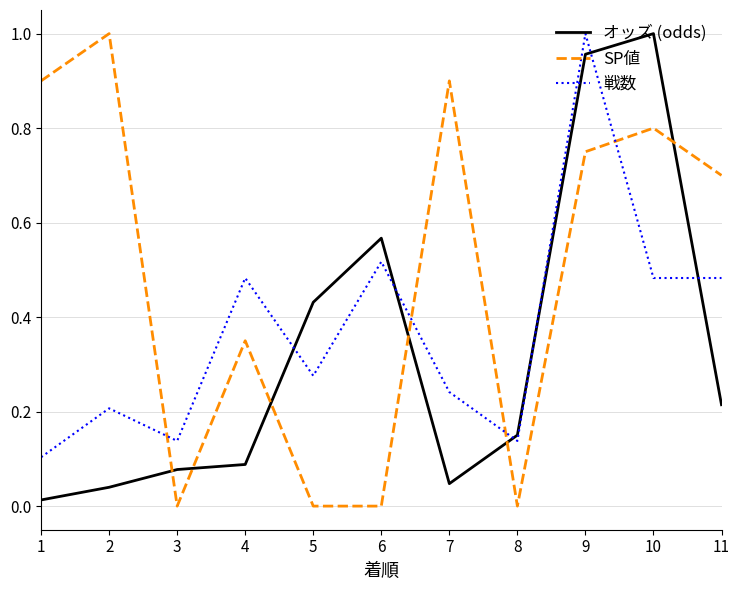

True or false: 戦数 has more than 0 points higher than both neighbors.

True